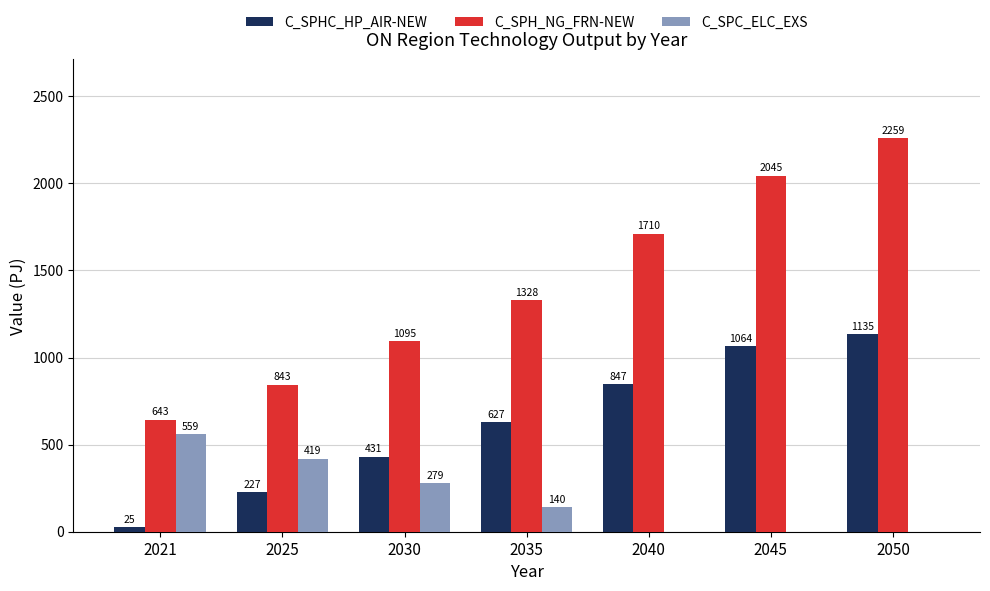

At which label is C_SPC_ELC_EXS closest to 279?

2030